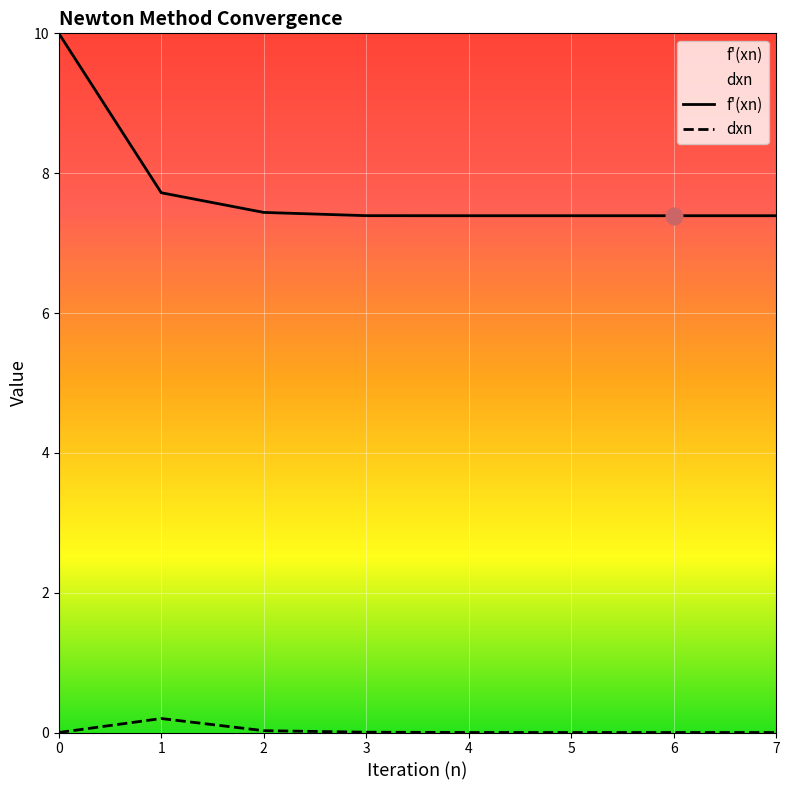

Read the dxn value at 1.

0.2